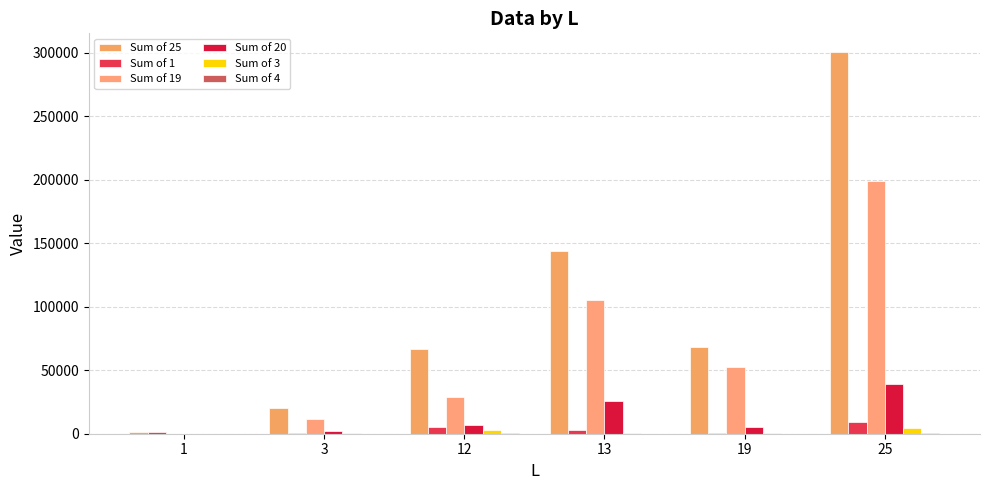

At how many categories does at least one series exceed 144675?

1